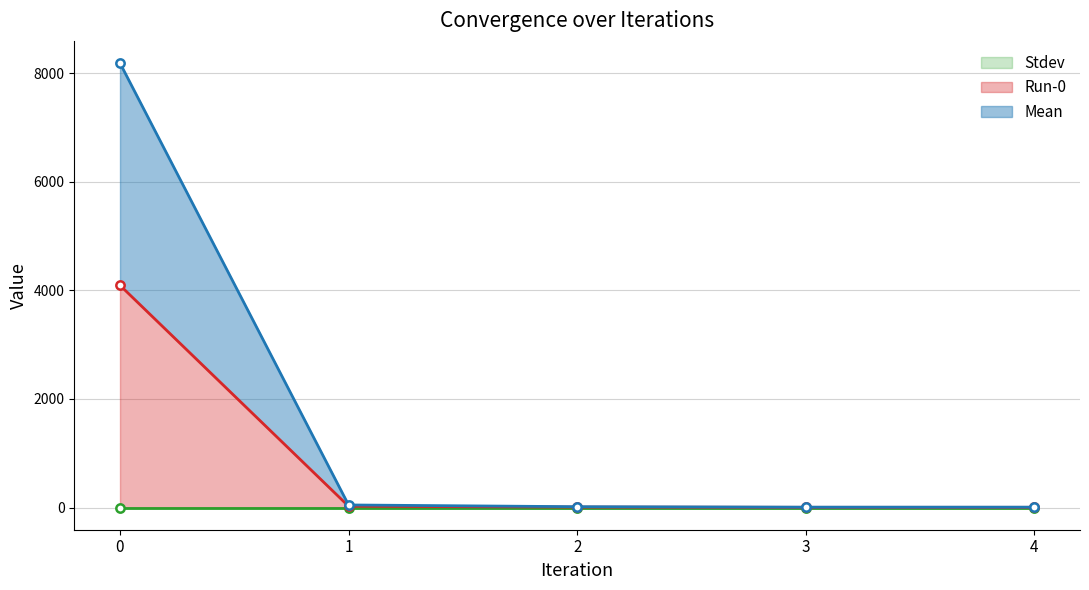

What is the spread (max minus min) of values at 4?

3.1